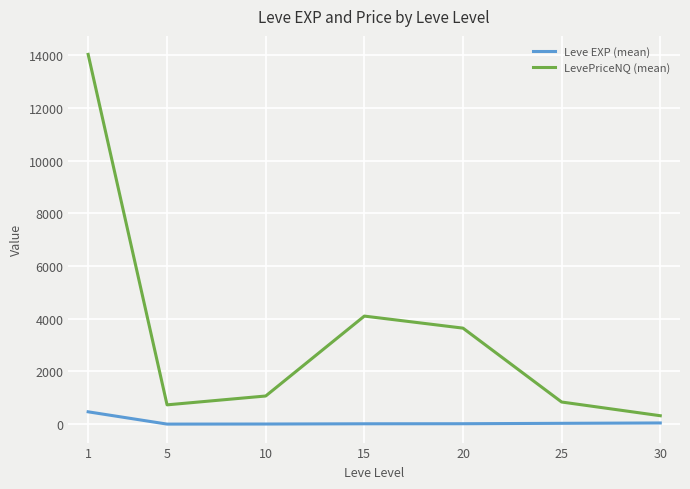

Which series has the largest total across all categories?

LevePriceNQ (mean)